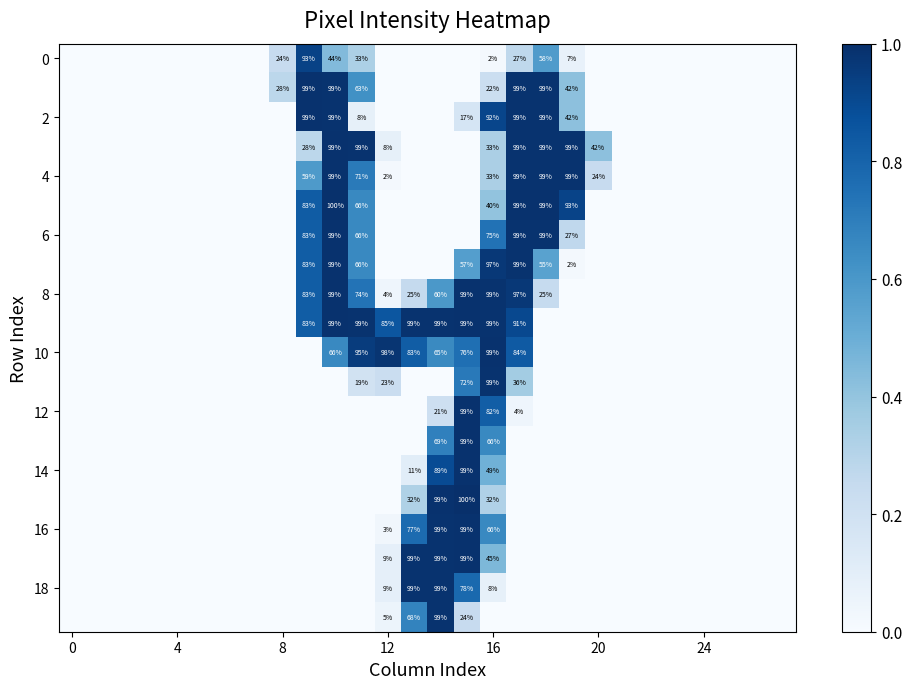

At which category does the chart reach its peak across all series?

15